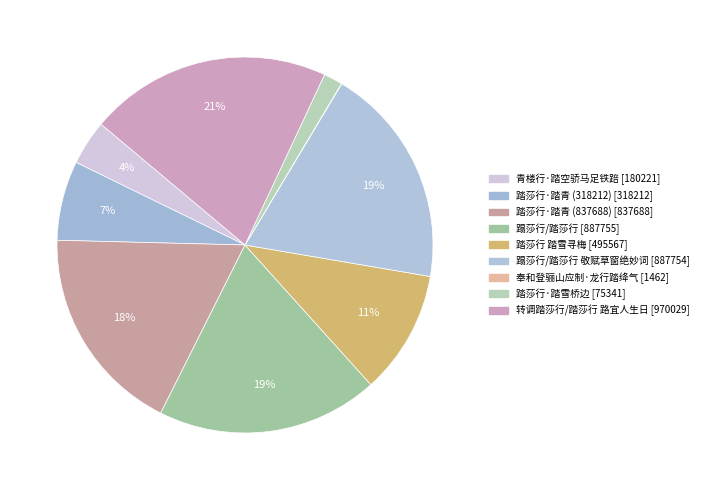

How many slices are in this pie chart?

9